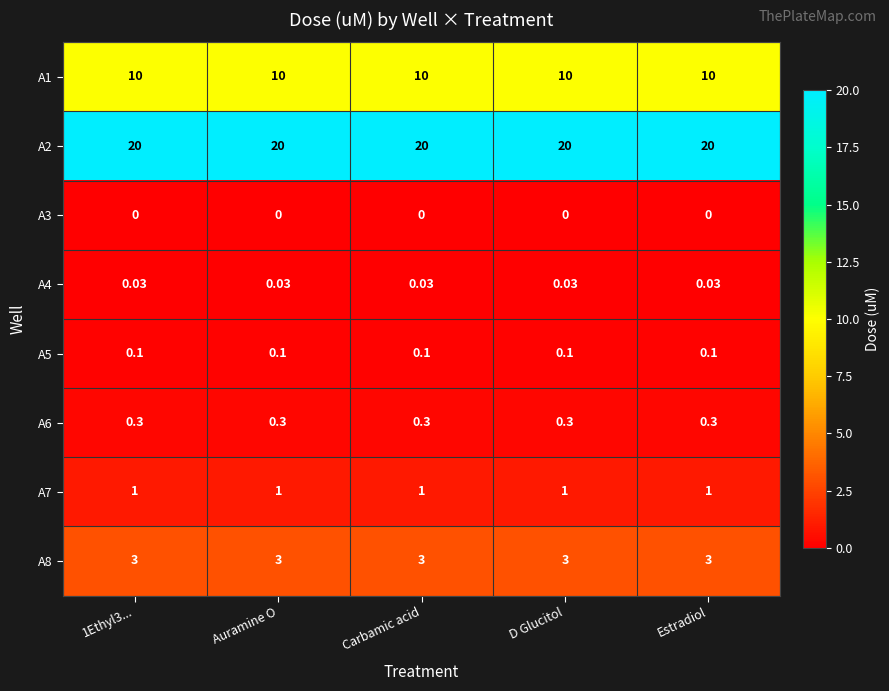

Is the value of A4 at 1Ethyl3... greater than the value of A2 at Carbamic acid?

No